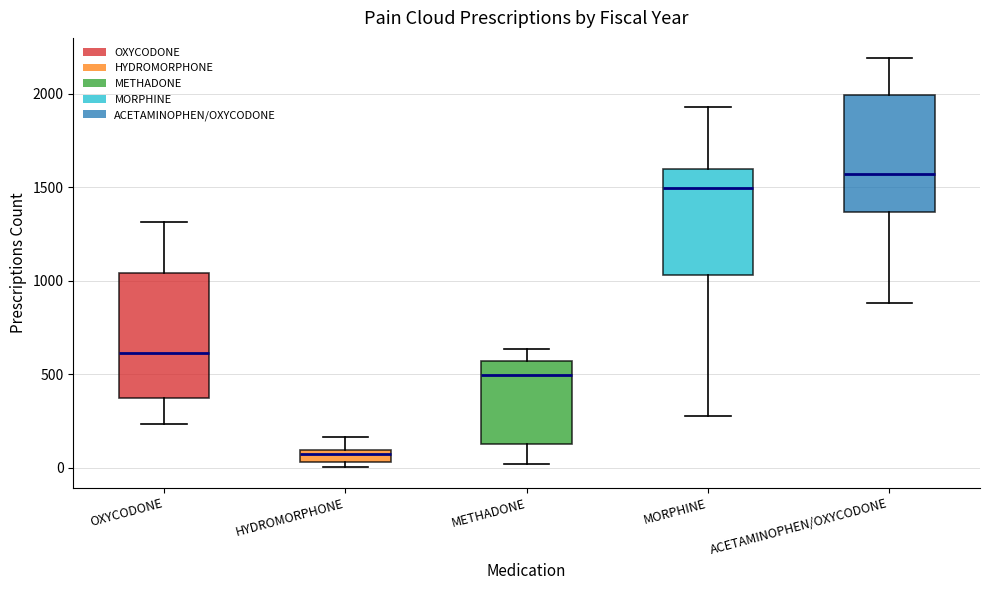

Where is the upper edge of the box for HYDROMORPHONE on the y-axis? The values are not printed on the chart, so give them approximately, as read against the axis.

100